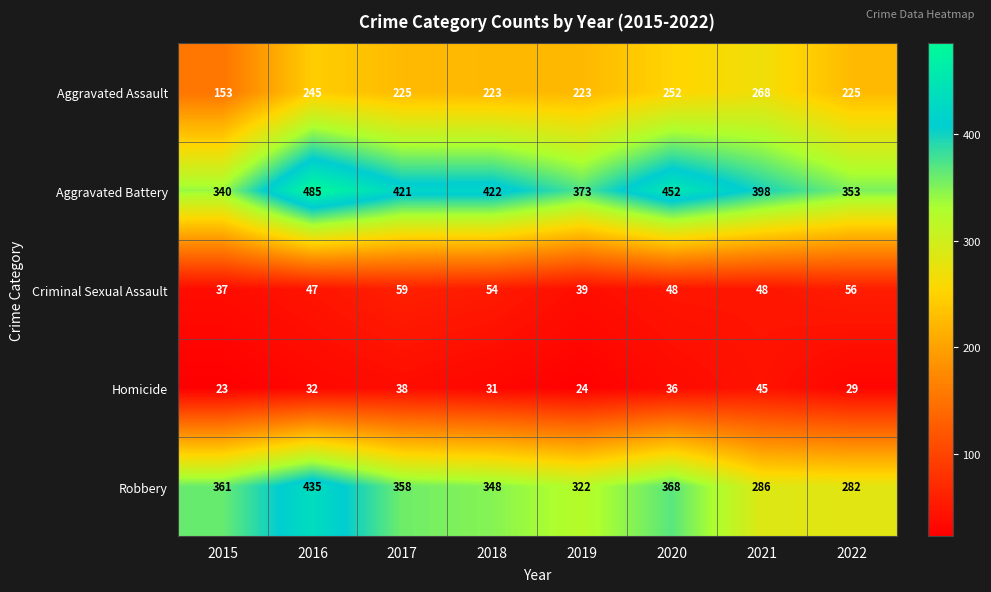

The Homicide series shows 13 at 2016. True or false?

False